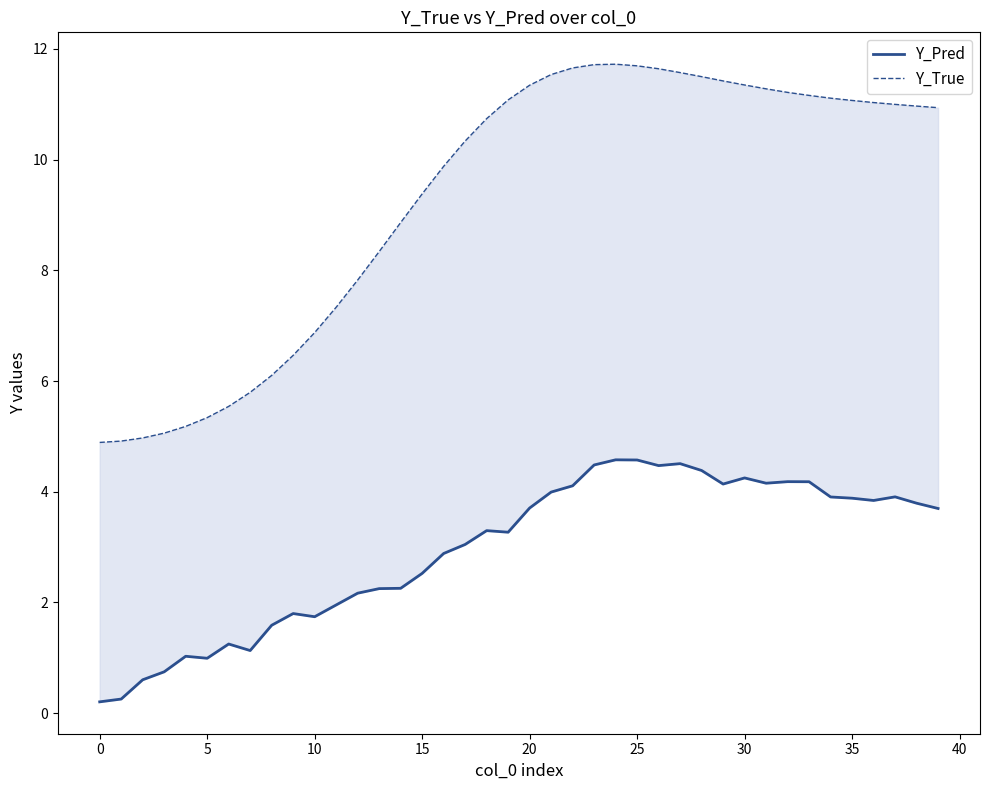

Which series has the largest total across all categories?

Y_True